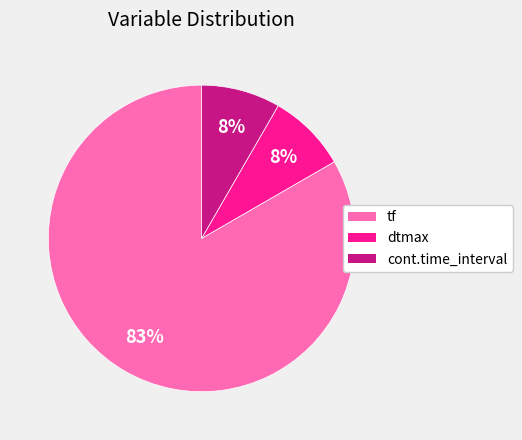

Is it true that cont.time_interval is 8% of the pie?

True